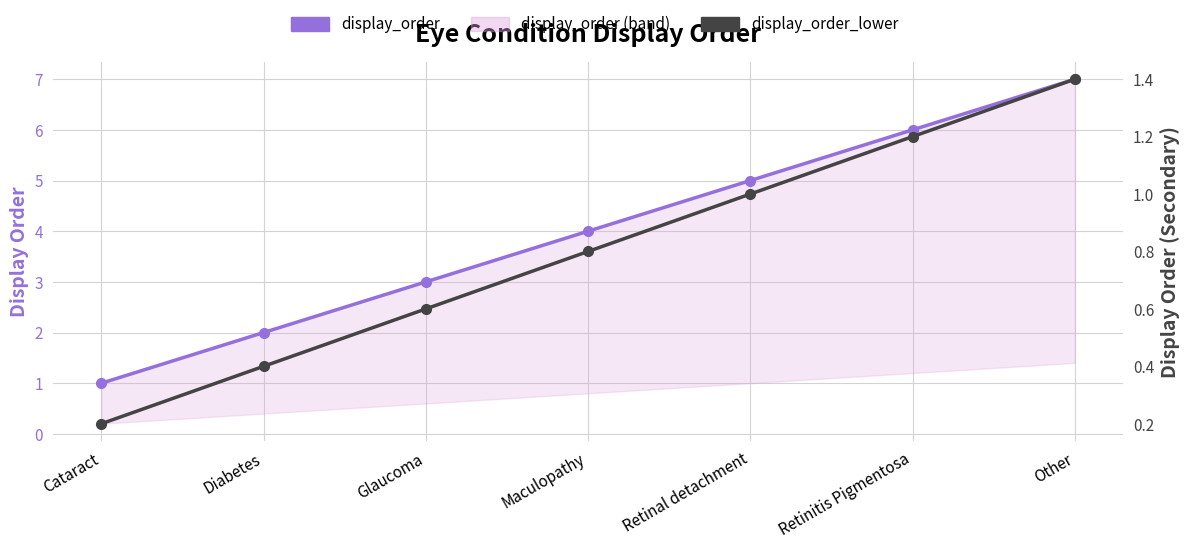

True or false: display_order_lower and display_order cross at least once.

False